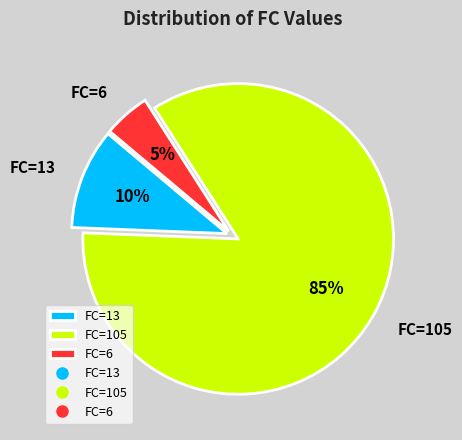

To the nearest percent, what is the average slice percentage?

33%